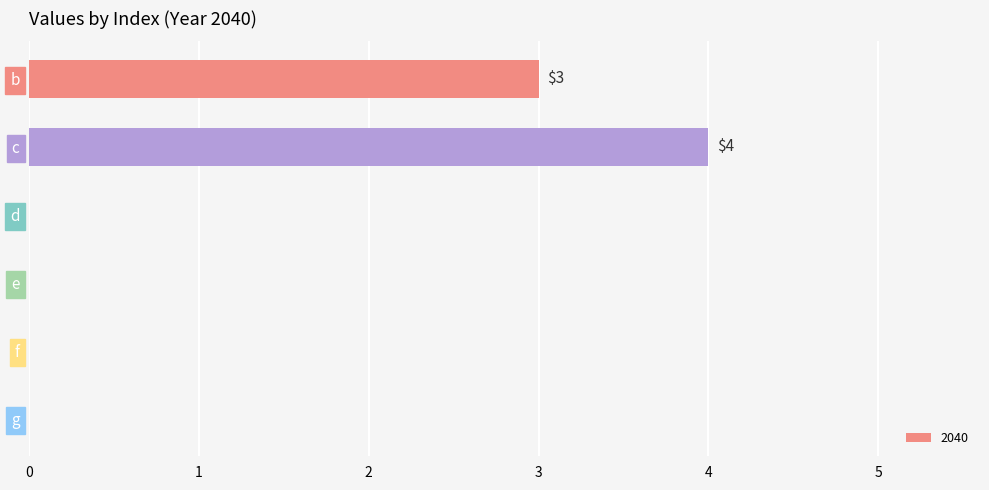

What is the approximate value at c?

4